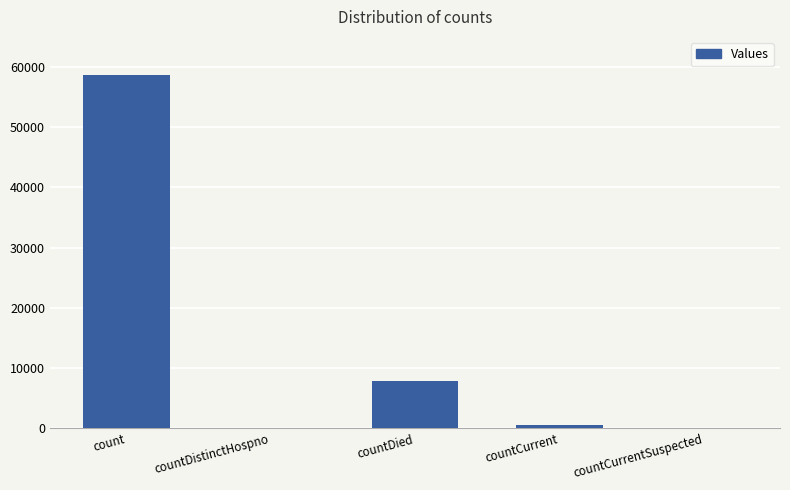

Between countDied and count, which is larger?

count